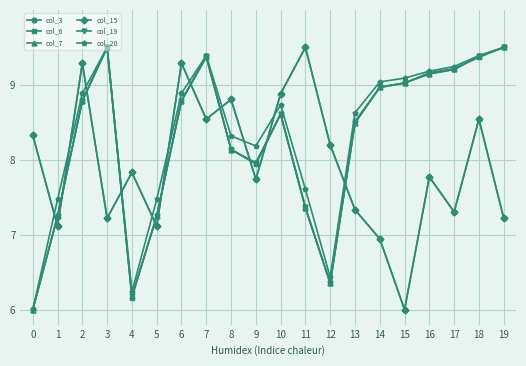

The col_3 series shows 7.1 at 1. True or false?

True